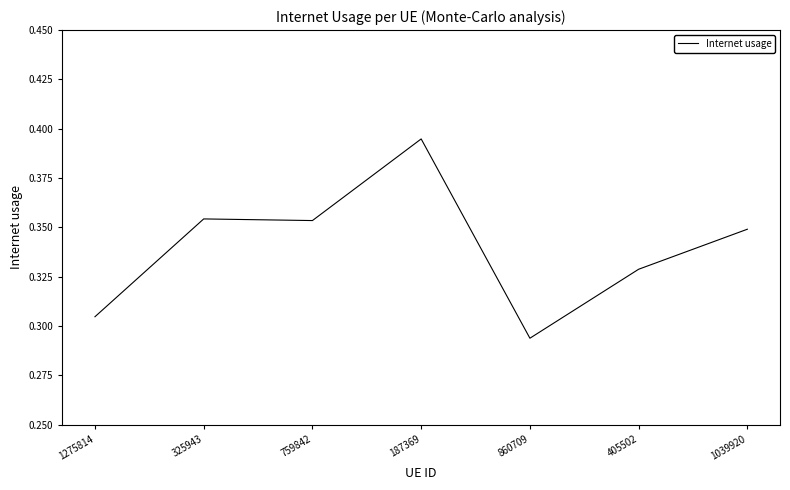

Count the number of categories in the chart.

7